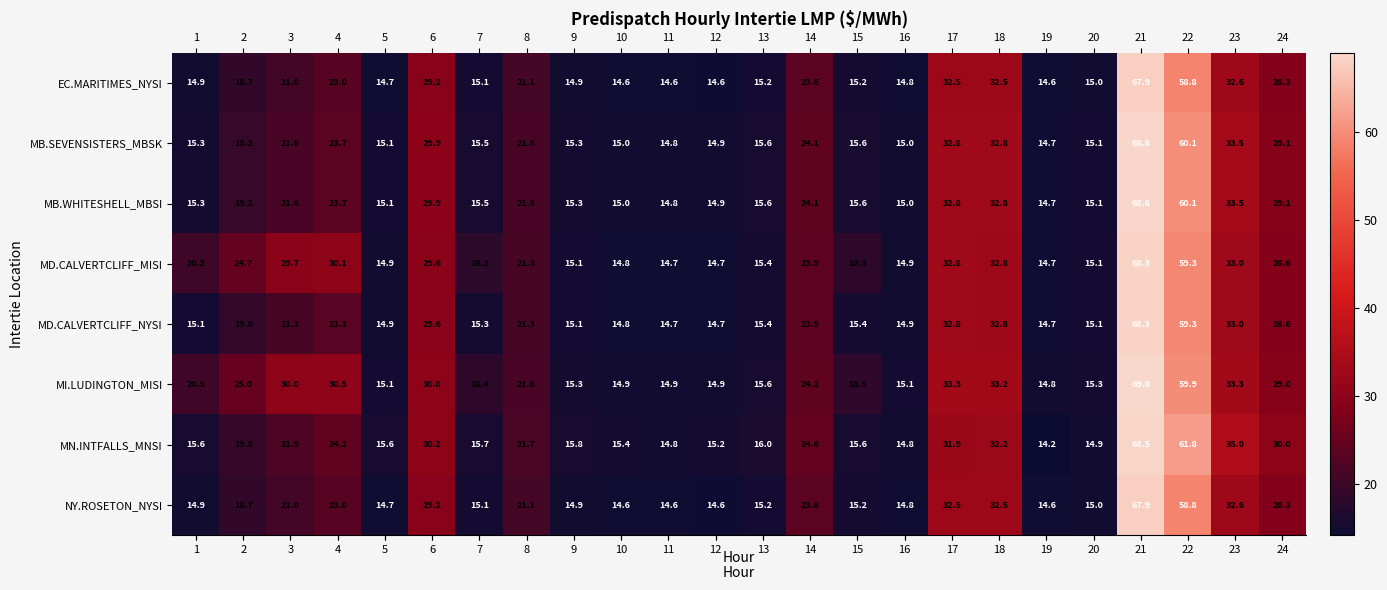

Count the number of data series in this chart.

8